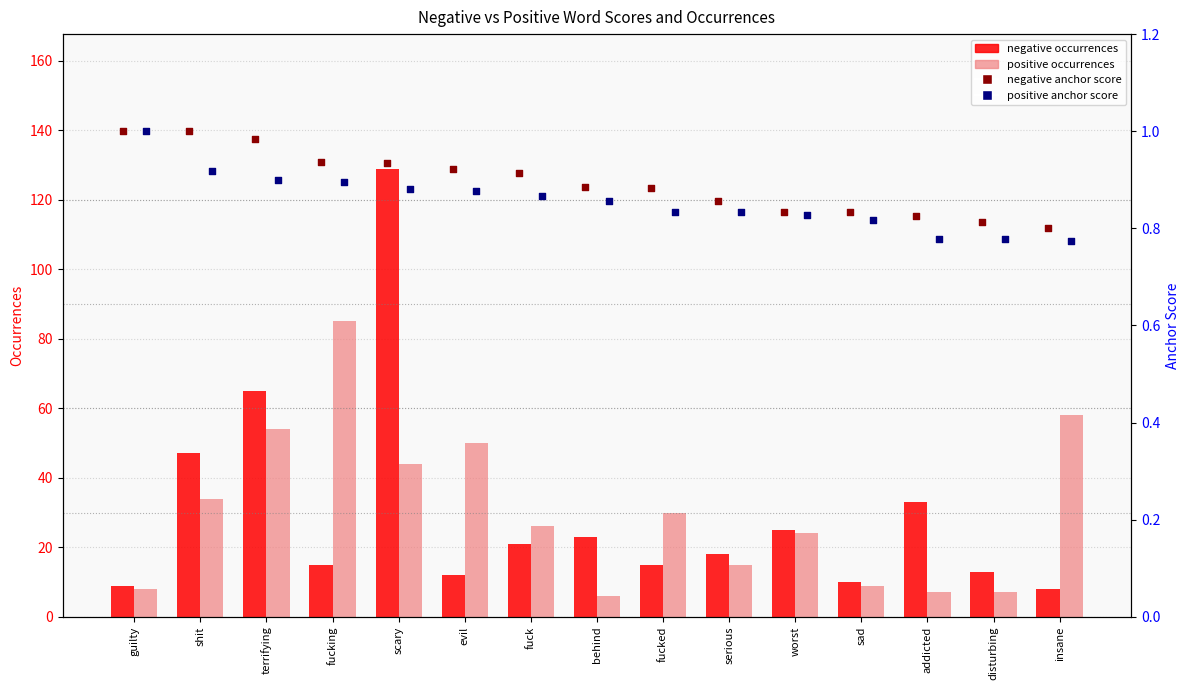

Which series contains the lowest Y value?

positive anchor score